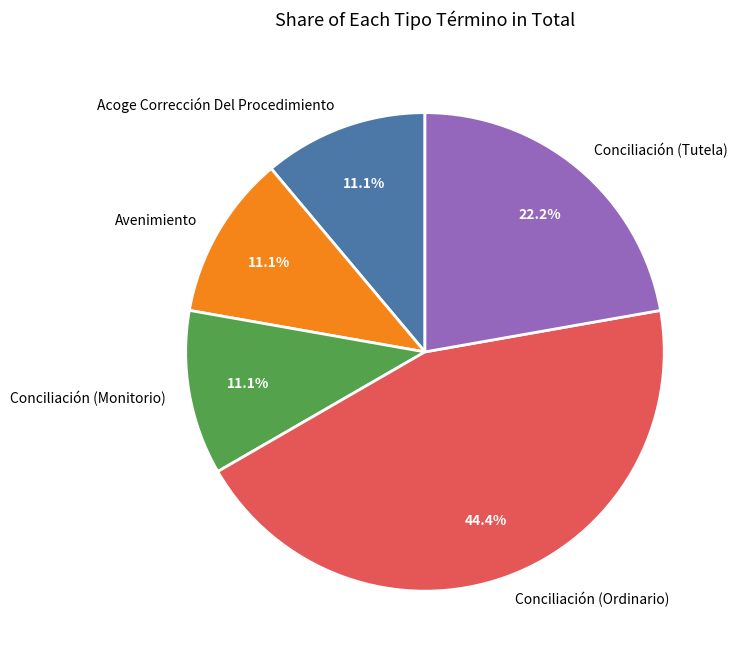

How many slices are in this pie chart?

5